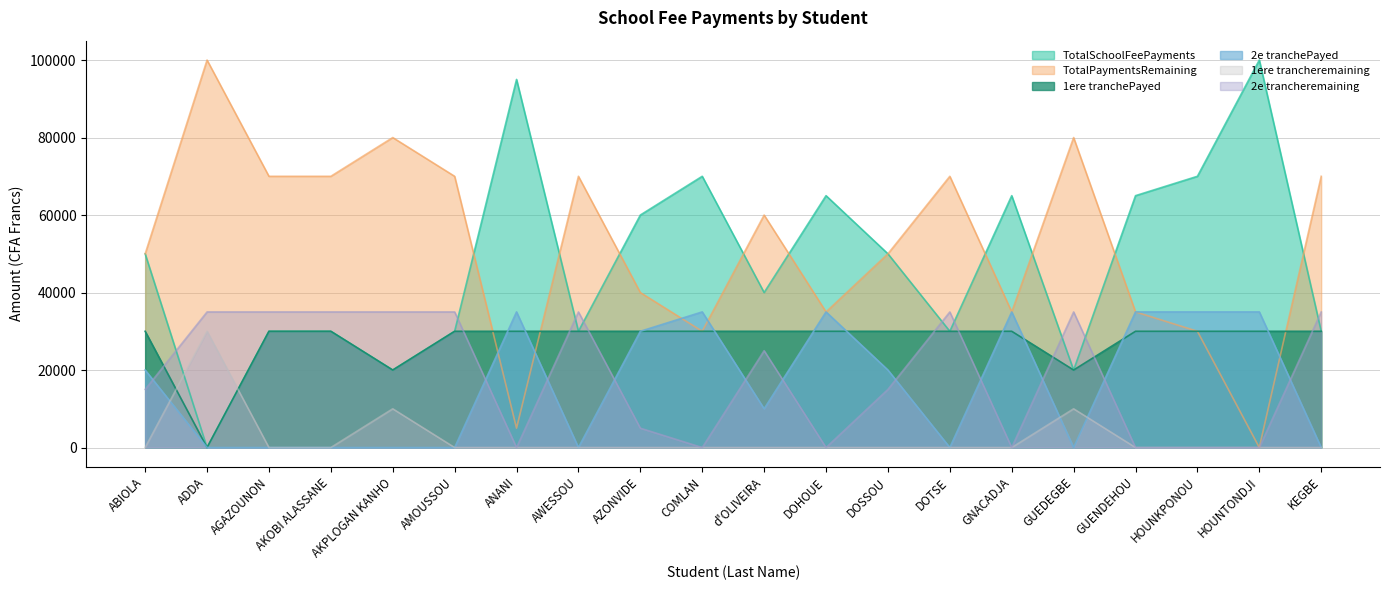

How many interior local peaks does the 2e tranchePayed series have?

4